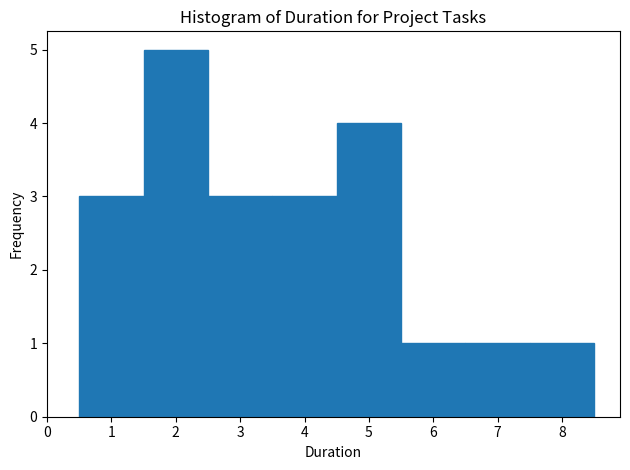

Reading left to right, transcribe this chart: for each bar, give the range it covers on the x-axis and its height. The values are not printed on the chart, so give them approximately, as read against the axis.

0.5 to 1.5: 3
1.5 to 2.5: 5
2.5 to 3.5: 3
3.5 to 4.5: 3
4.5 to 5.5: 4
5.5 to 6.5: 1
6.5 to 7.5: 1
7.5 to 8.5: 1